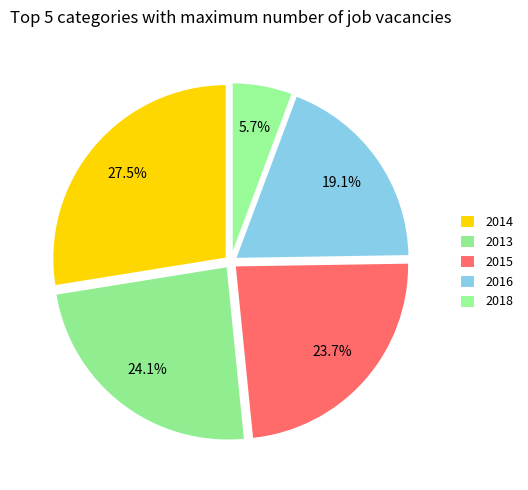

How many segments does this pie chart have?

5